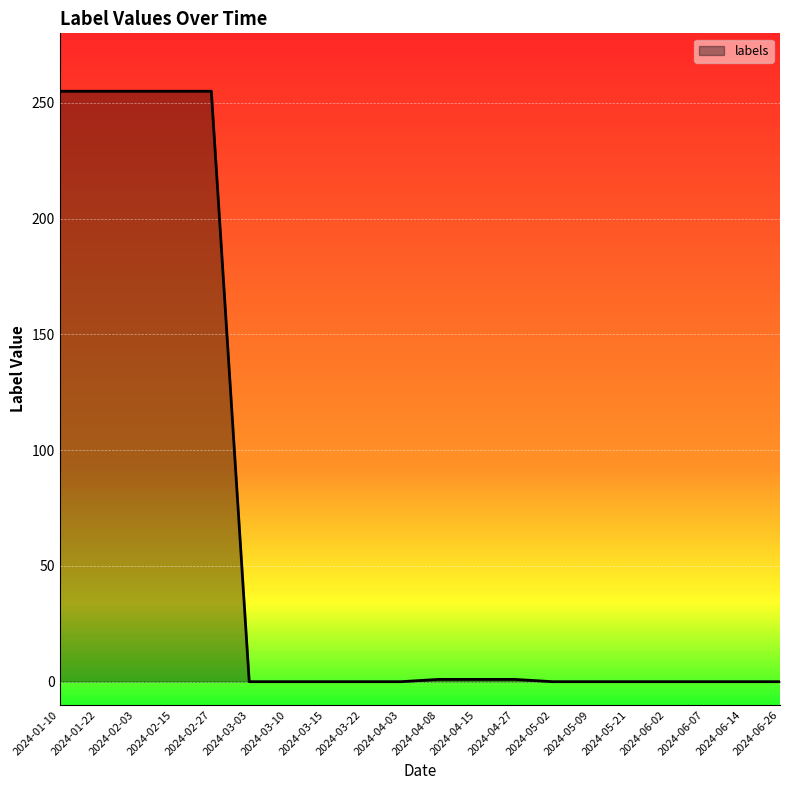

What is the greatest value displayed?

255